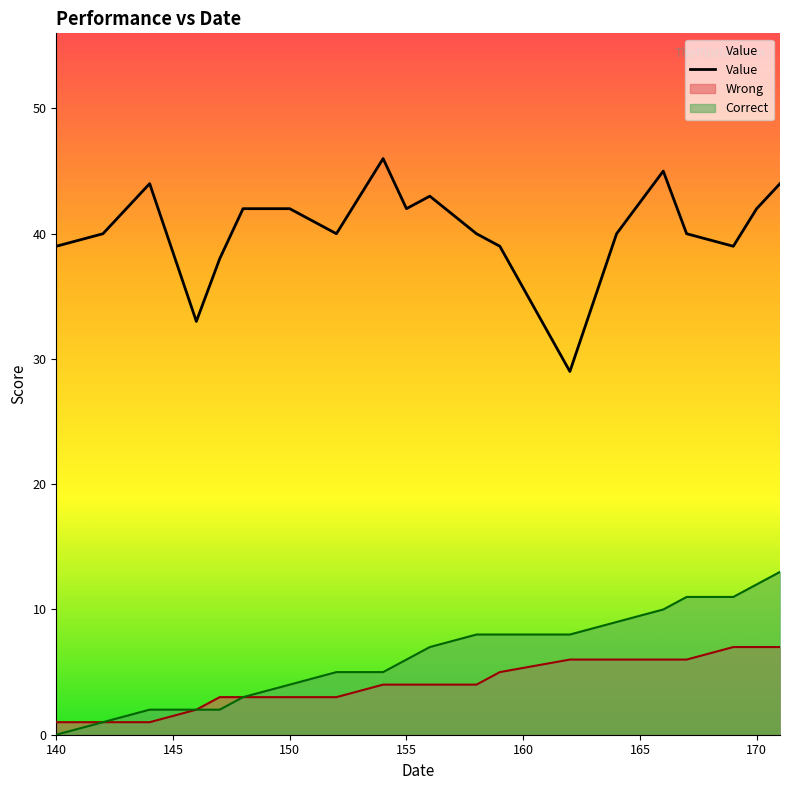

Which category has the lowest value across all series?

140